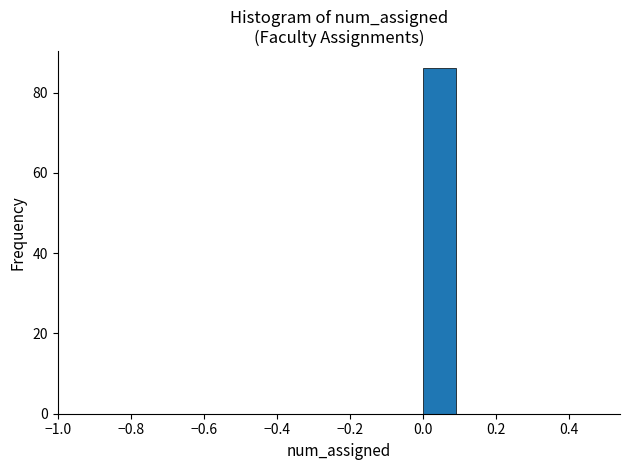

Reading left to right, transcribe this chart: for each bar, give the range it covers on the x-axis and its height. The values are not printed on the chart, so give them approximately, as read against the axis.

-0.5 to -0.4: 0
-0.4 to -0.3: 0
-0.3 to -0.2: 0
-0.2 to -0.1: 0
-0.1 to 0.0: 0
0.0 to 0.1: 86
0.1 to 0.2: 0
0.2 to 0.3: 0
0.3 to 0.4: 0
0.4 to 0.5: 0